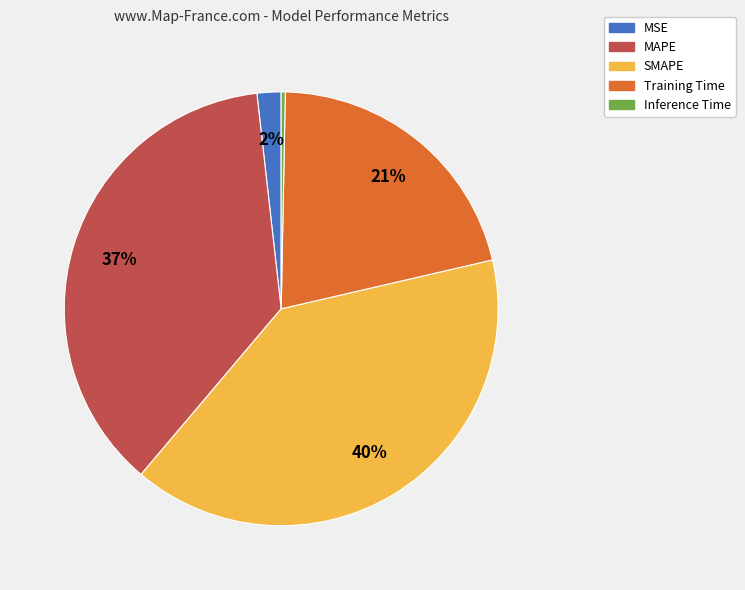

Is there a majority slice in this chart?

No